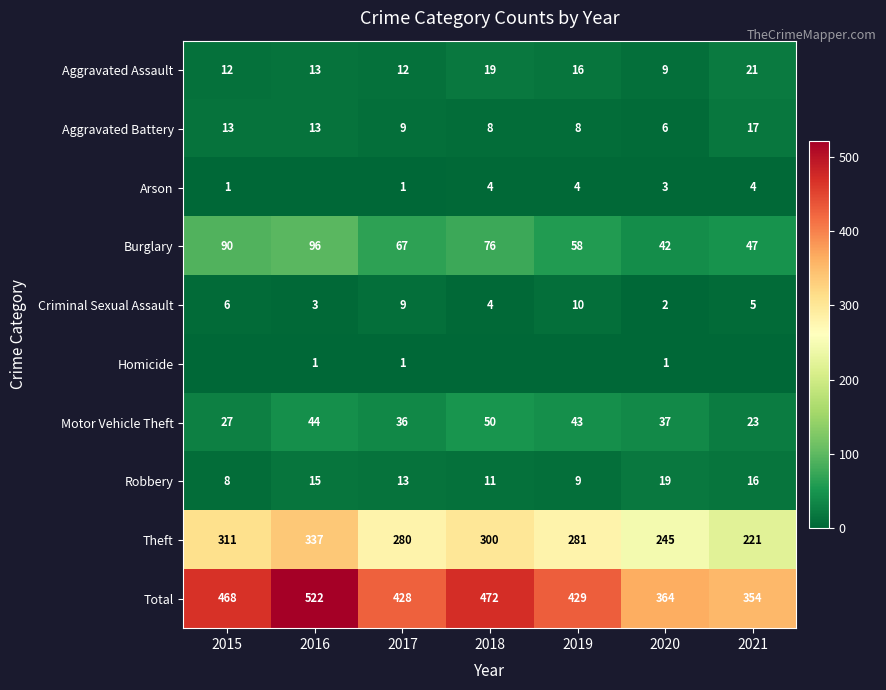

At which label does Burglary first exceed 67?

2015